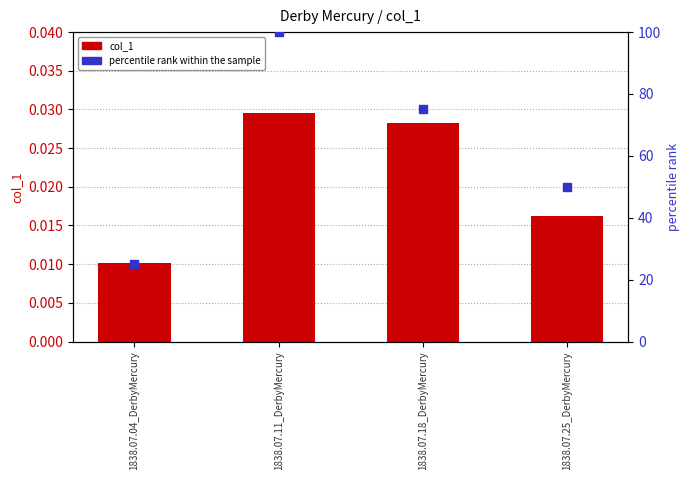

At which category is the sum across all series the highest?

1838.07.11_DerbyMercury